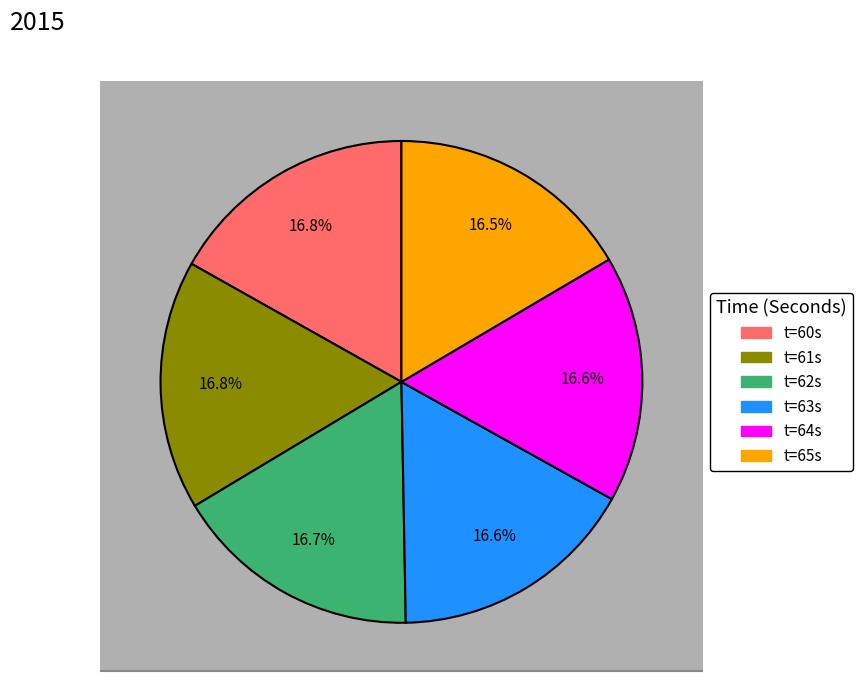

Which slice is the largest?

60